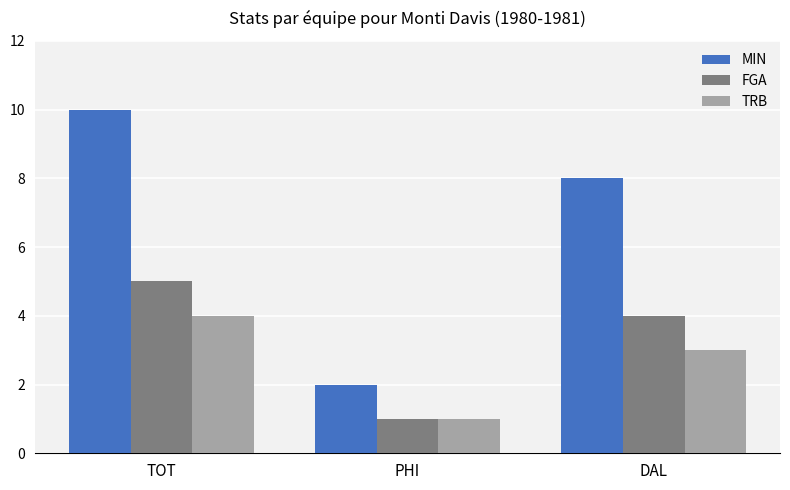

How many bars are there in each group?

3